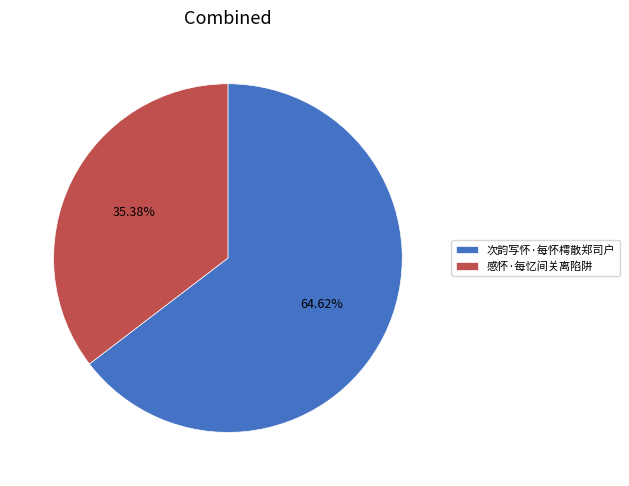

What is the ratio of the value at 感怀·每忆间关离陷阱 to the value at 次韵写怀·每怀樗散郑司户?

0.5